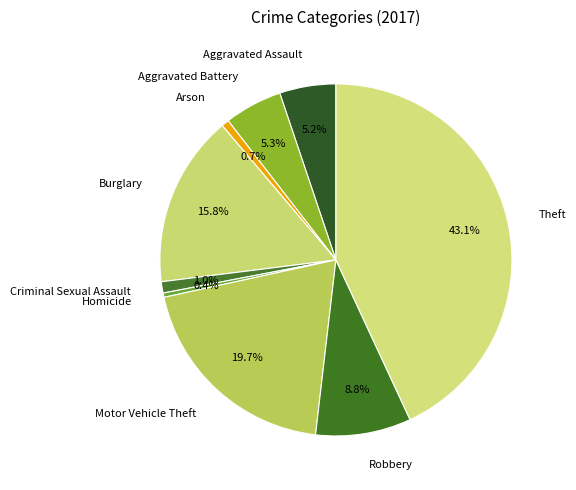

Approximately how many times larger is the value at Motor Vehicle Theft compared to Arson?

28.6